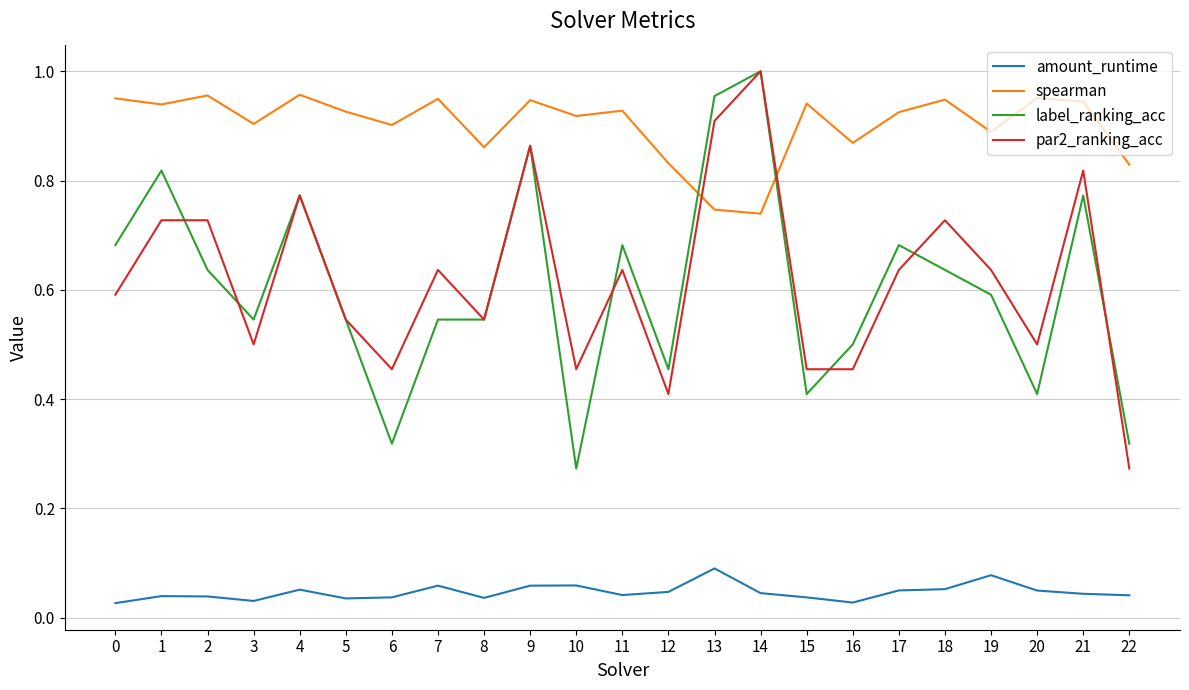

Which category has the lowest value in the par2_ranking_acc series?

22